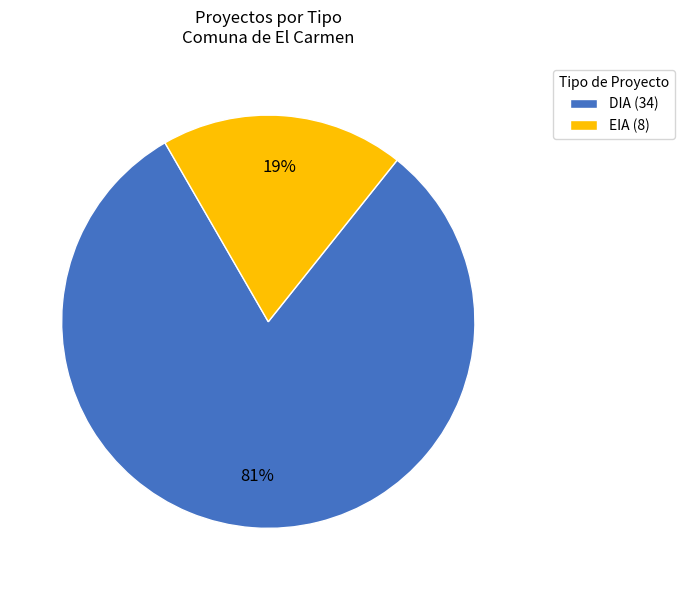

Count the number of slices in the pie.

2